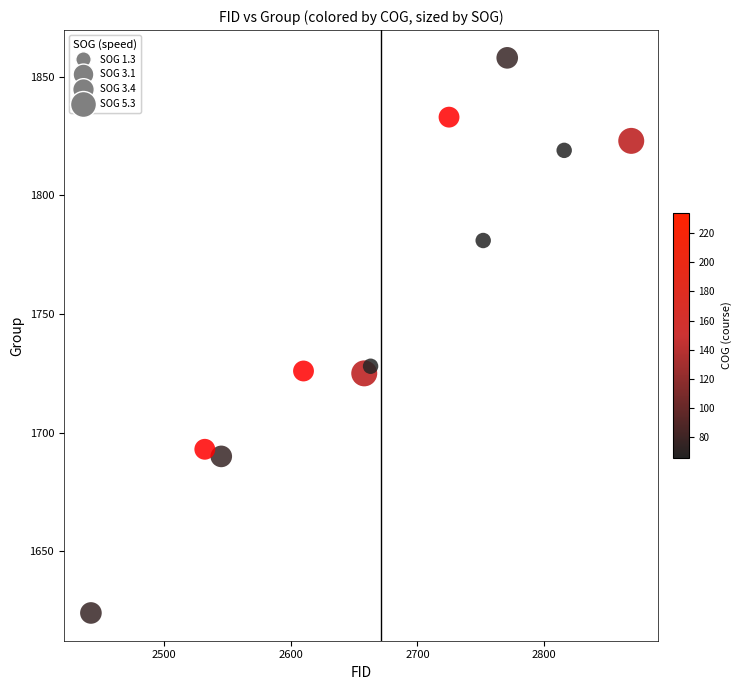

What is the average X value?

2671